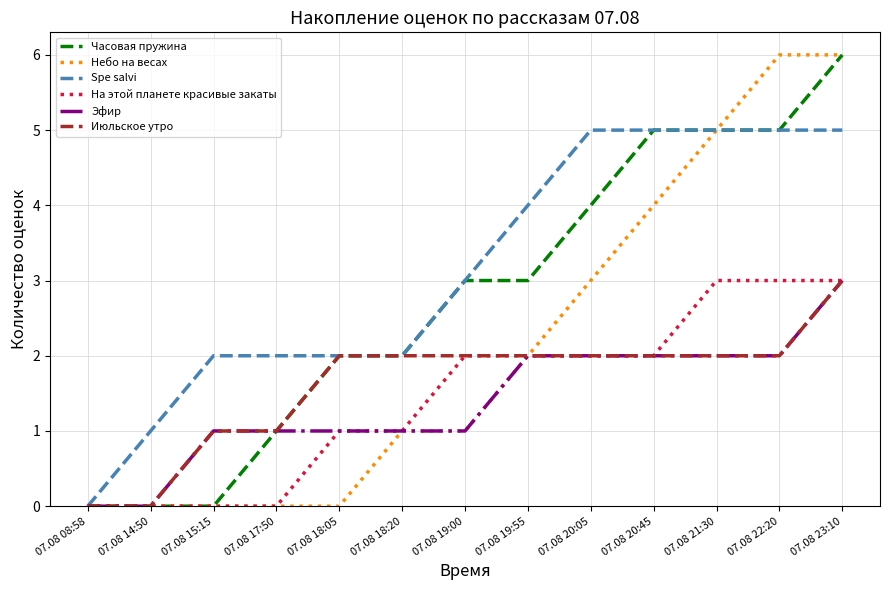

What position from the right is 07.08 22:20?

2